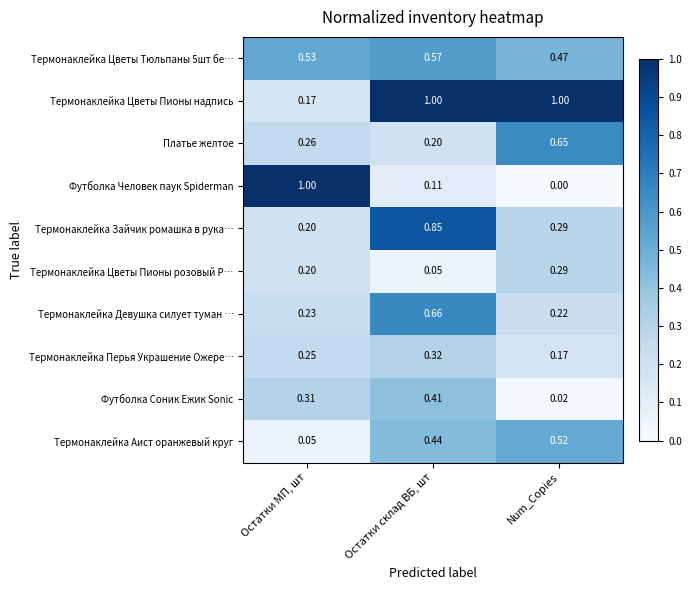

Which series has the widest spread of values?

Футболка Человек паук Spiderman